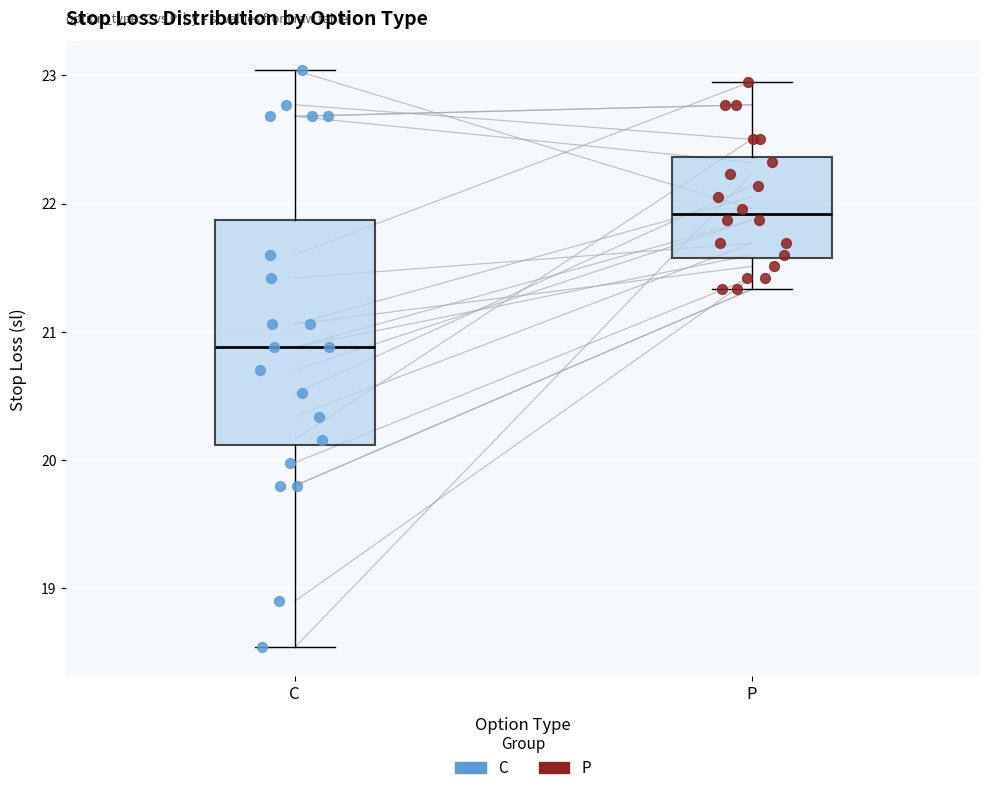

Which box's median line is the lowest?

C